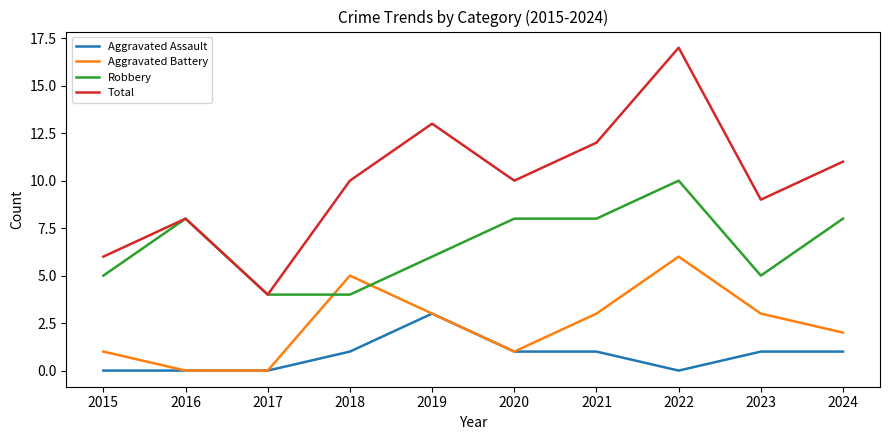

What is the minimum value for Robbery?

4